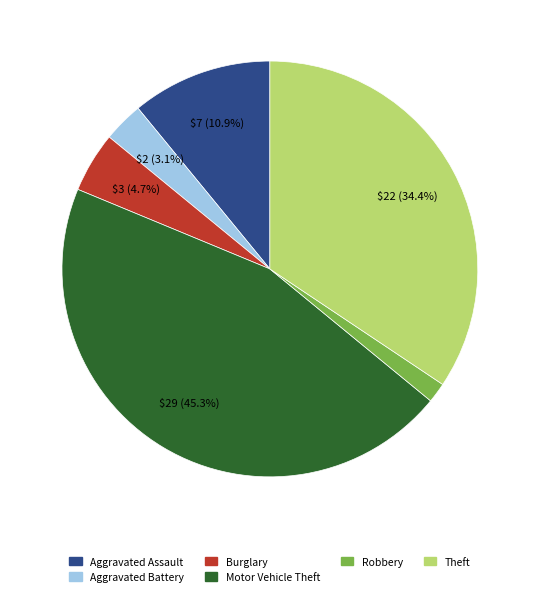

Is there a majority slice in this chart?

No